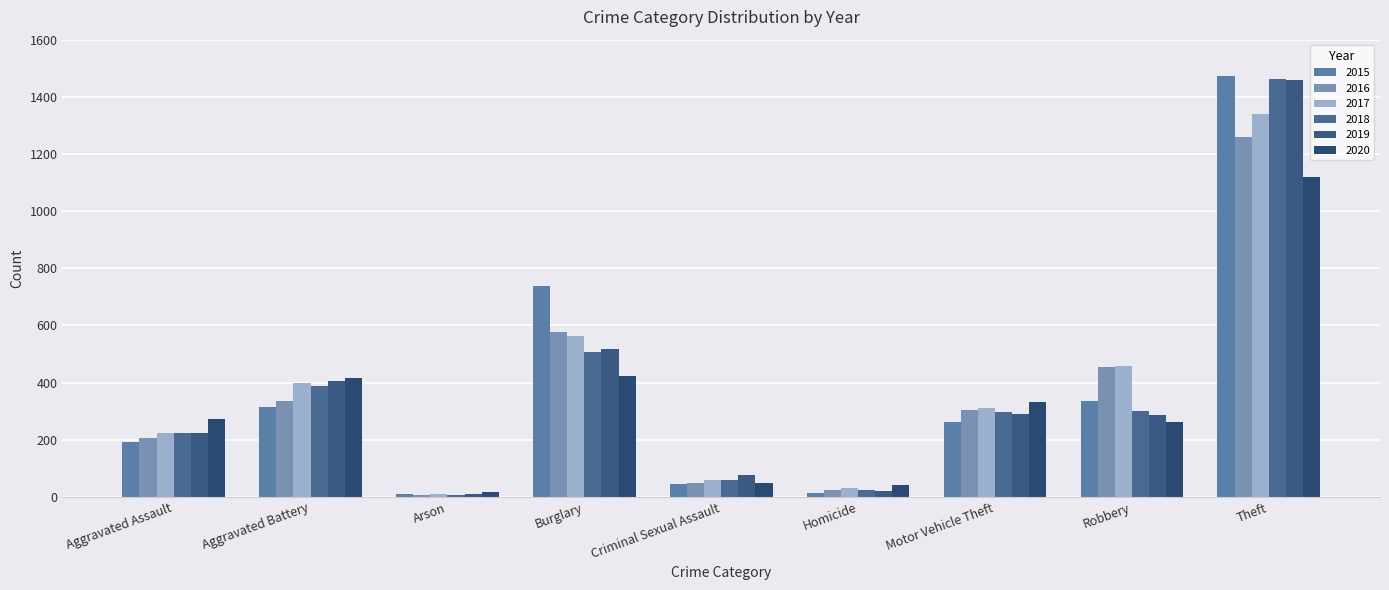

At how many categories does at least one series exceed 548?

2